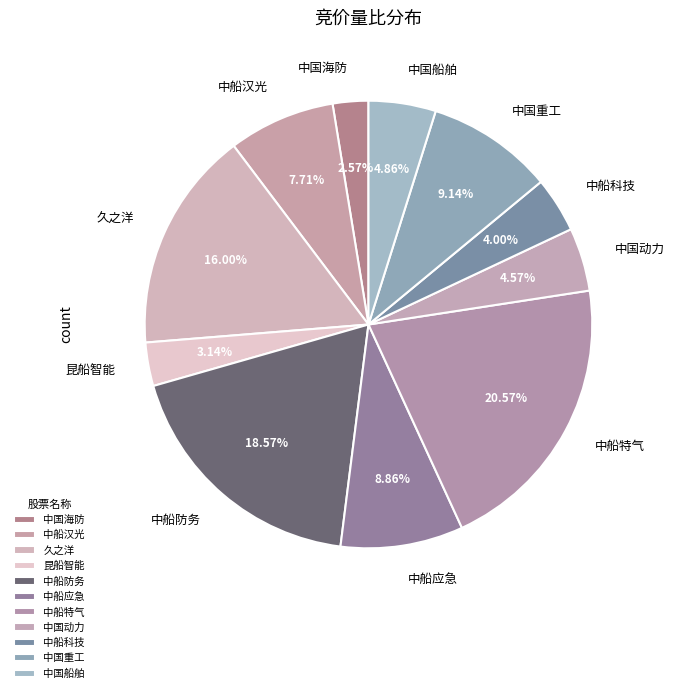

Approximately how many times larger is the value at 中船特气 compared to 中船应急?

2.3